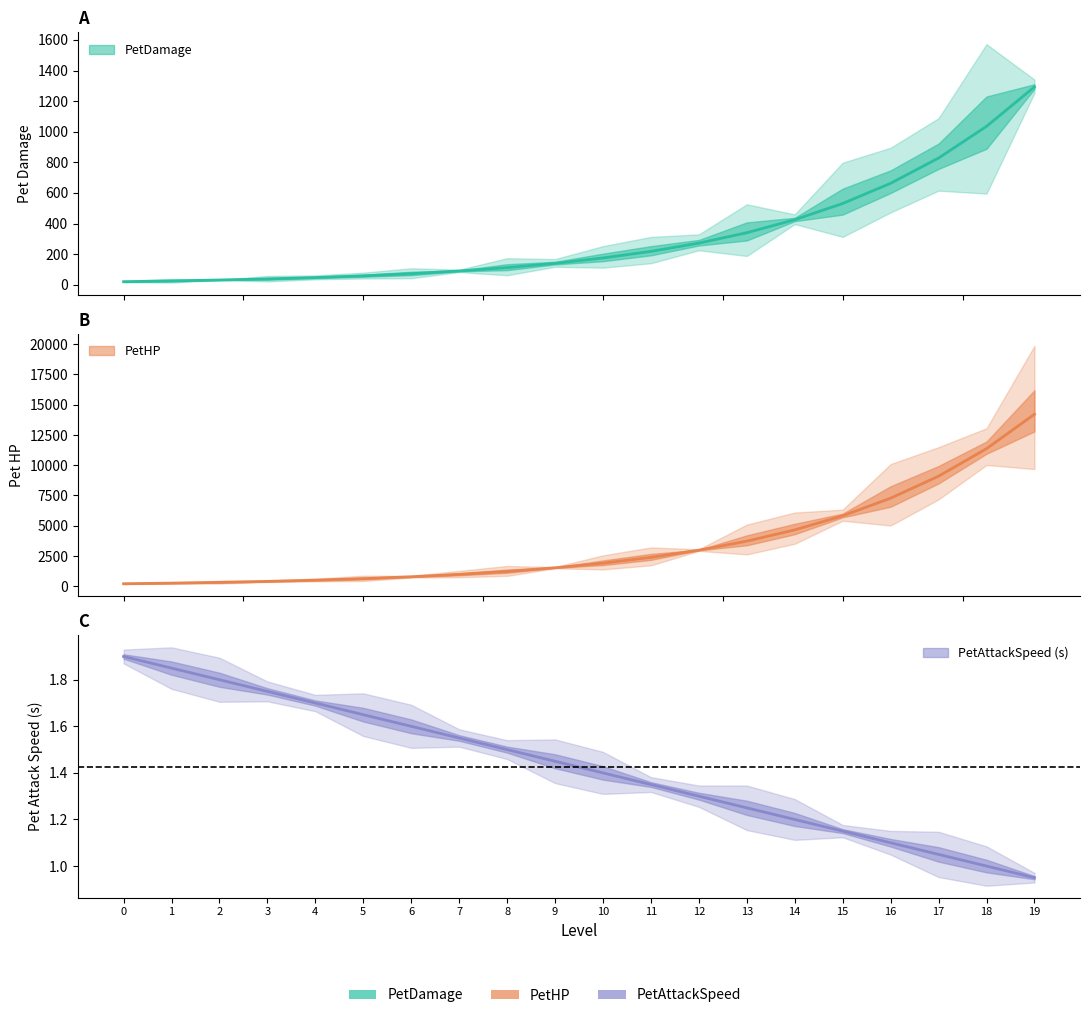

Read the PetHP value at 10.

1908.0